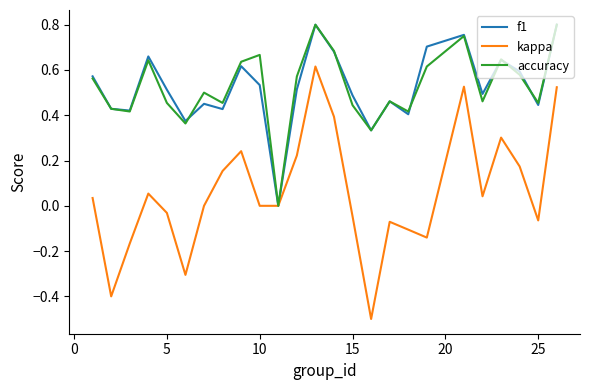

What are all the series names shown in the legend?

f1, kappa, accuracy